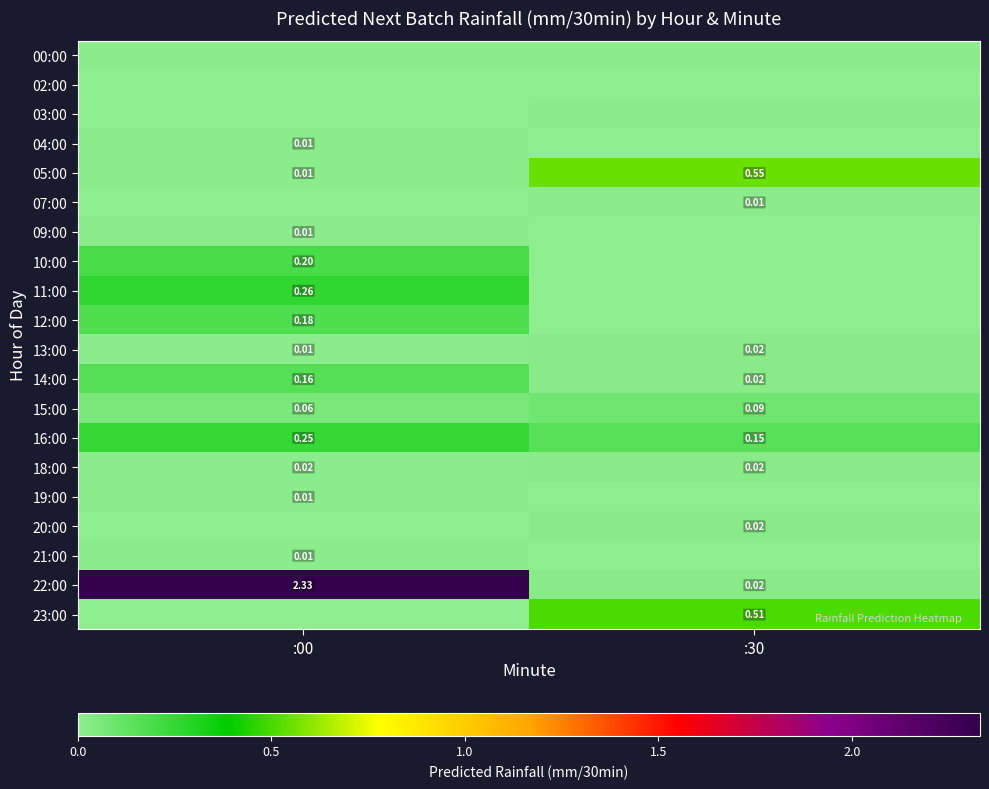

The 14:00 series shows 0.0 at :30. True or false?

True